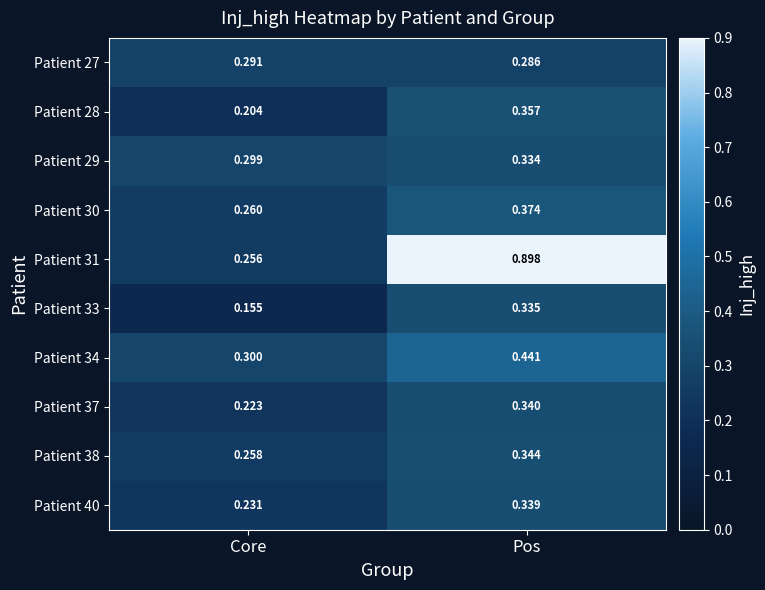

At which label is Patient 33 closest to 0?

Core